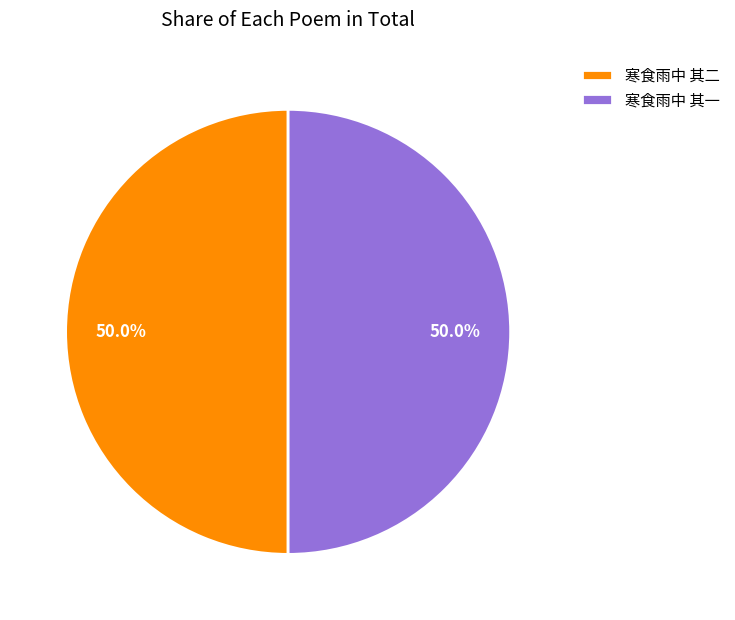

What portion of the pie excludes 寒食雨中 其二?

50.0%